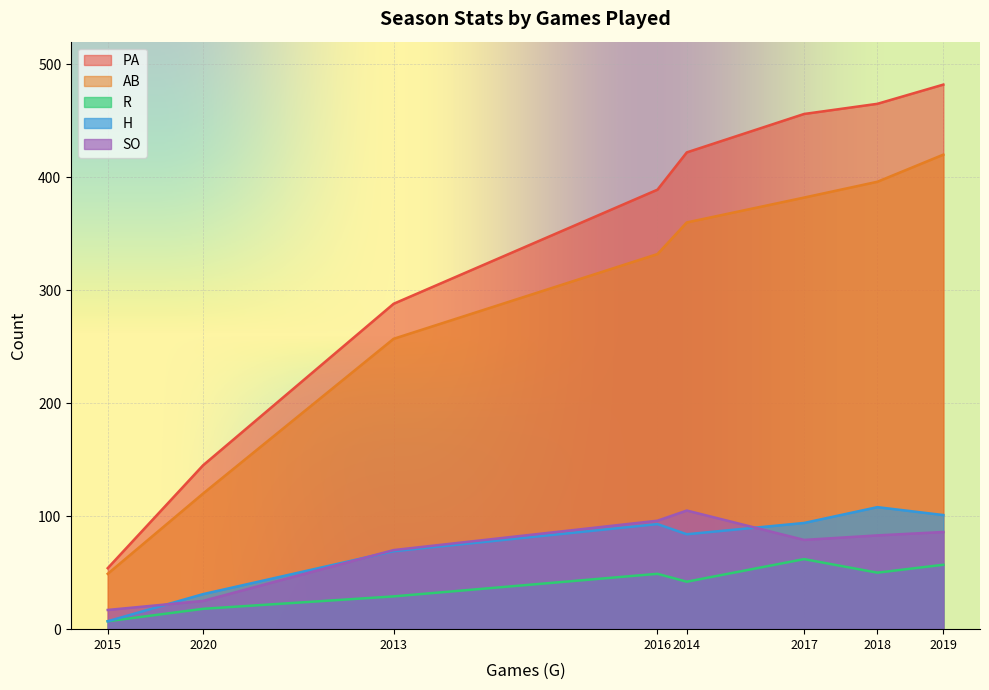

Between 2013 and 2017, which series saw the biggest shift?

PA